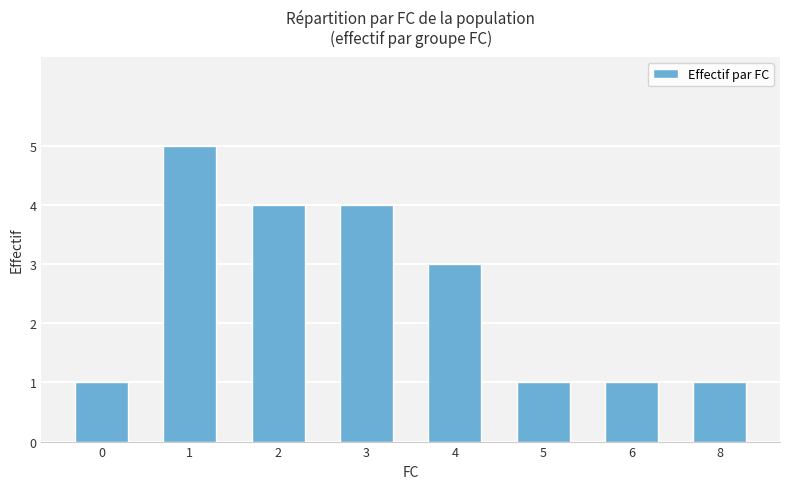

What is the difference between the maximum and minimum values?

4